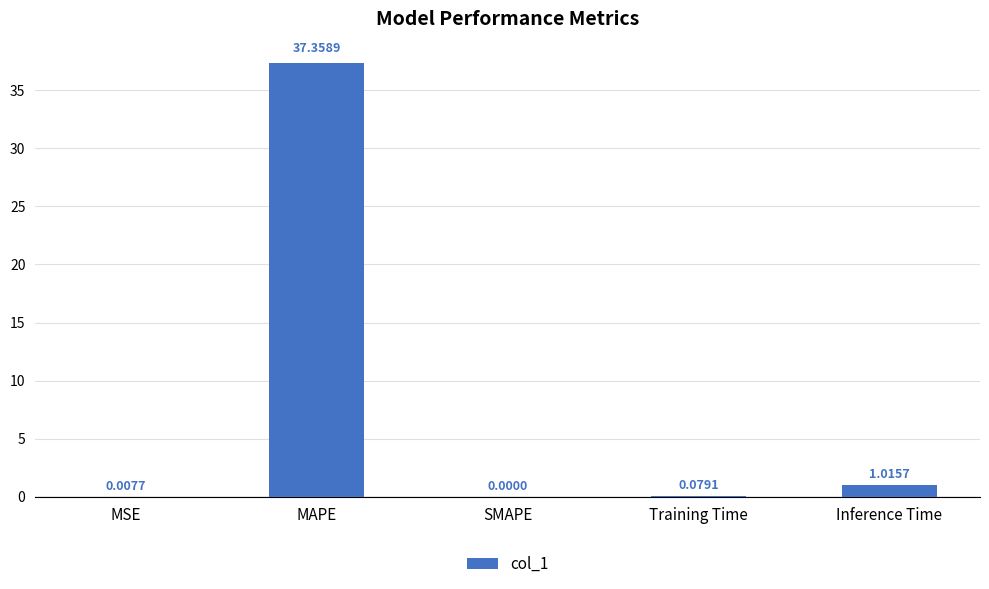

Which has a higher value, SMAPE or MAPE?

MAPE